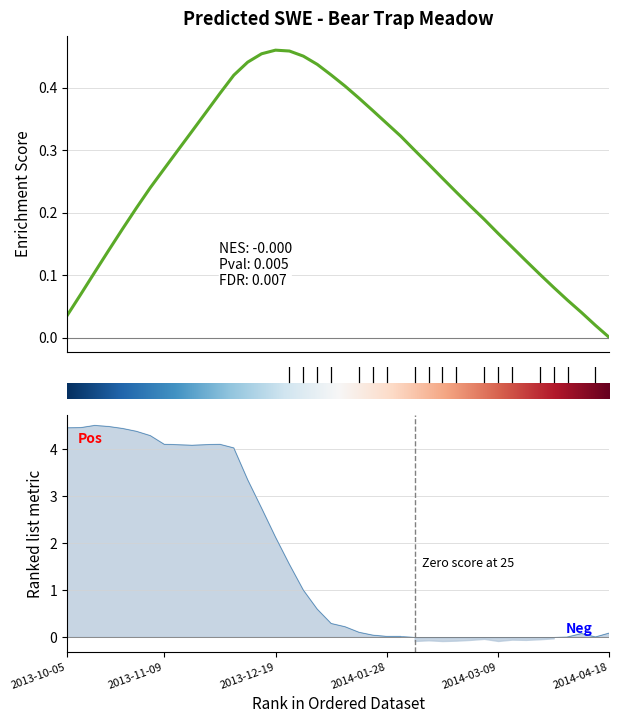

Which label corresponds to the largest value in the chart?

2013-10-15